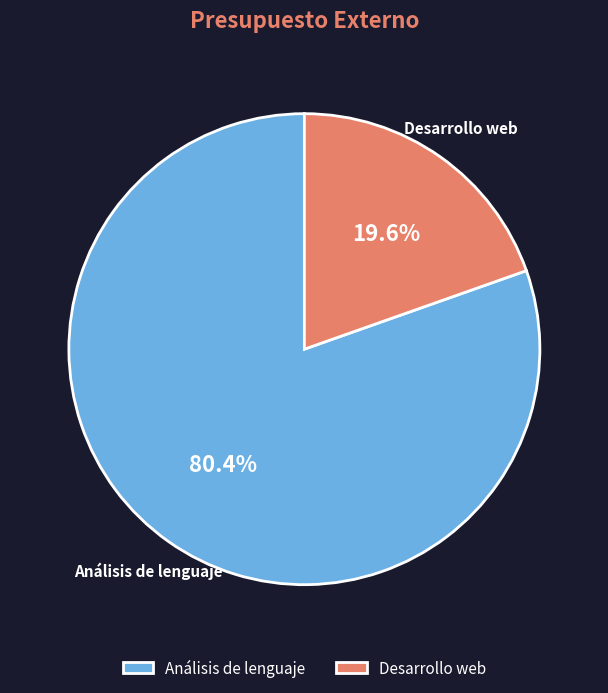

To the nearest percent, what is the difference between the largest and smallest slice percentages?

61%